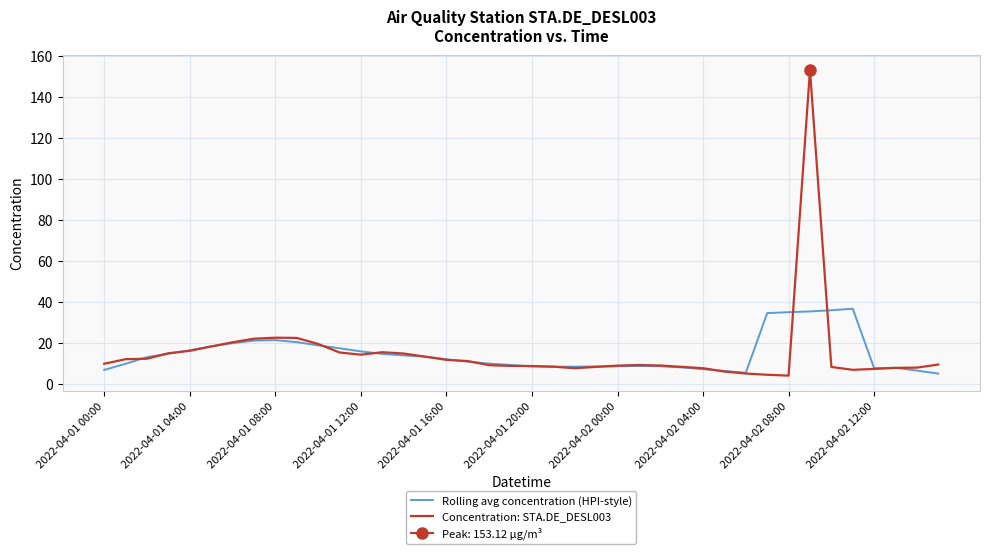

Is it true that Rolling avg concentration (HPI-style) equals 7.9 at 35?

False